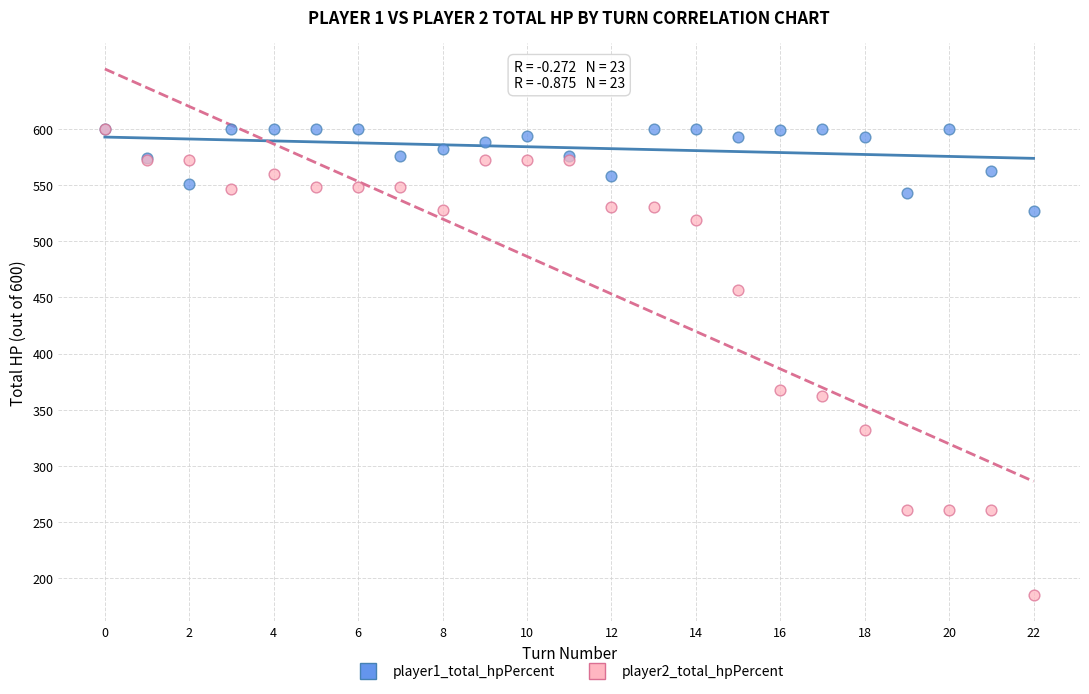

What are all the series names shown in the legend?

player1_total_hpPercent, player2_total_hpPercent